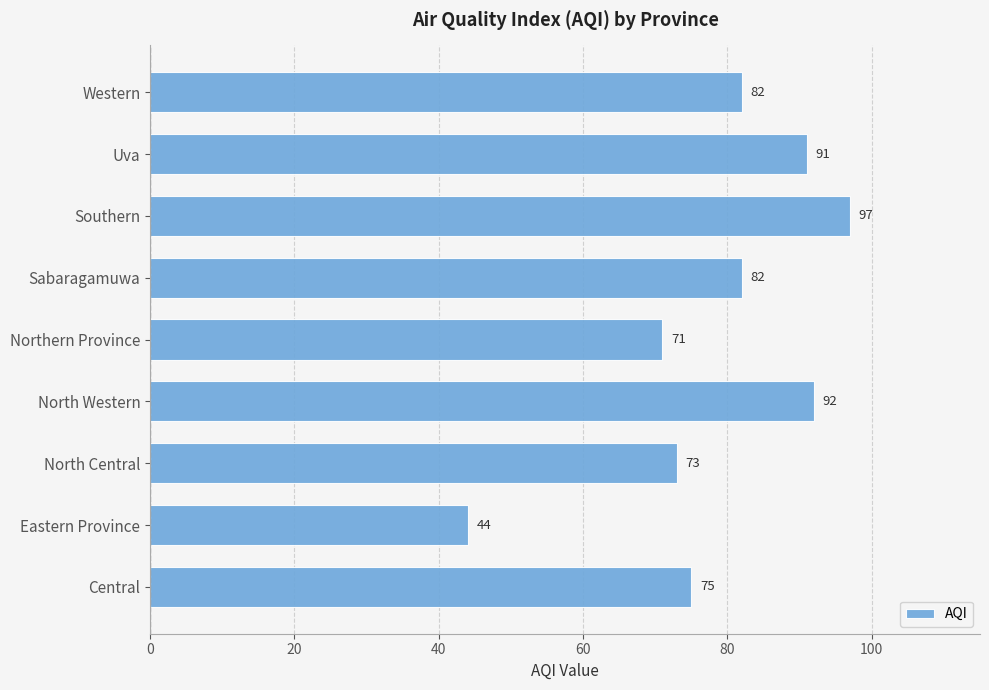

What is the minimum value shown in the chart?

44